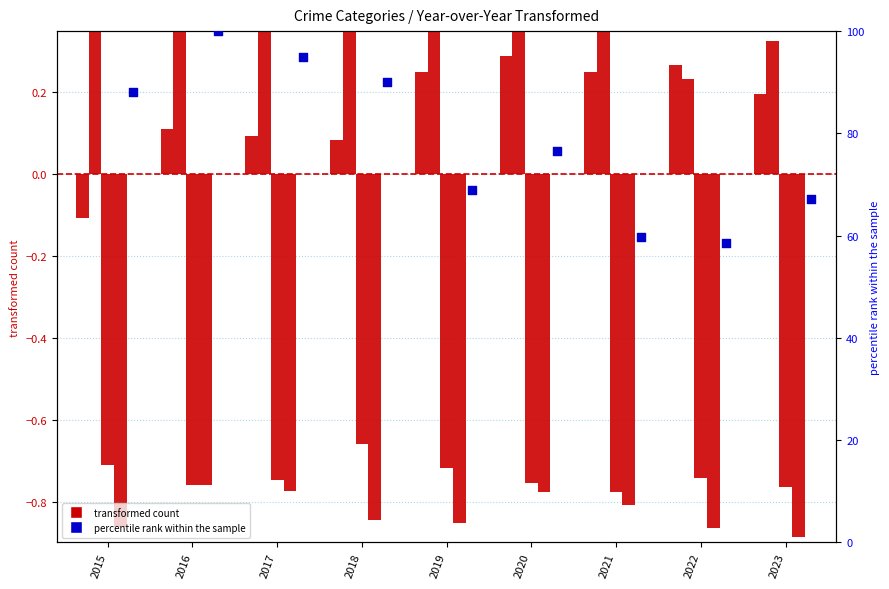

At how many categories does at least one series exceed 7?

9